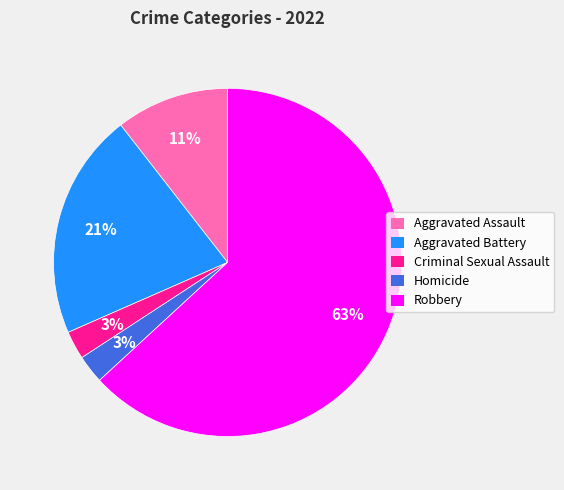

Which has a higher value, Aggravated Battery or Aggravated Assault?

Aggravated Battery